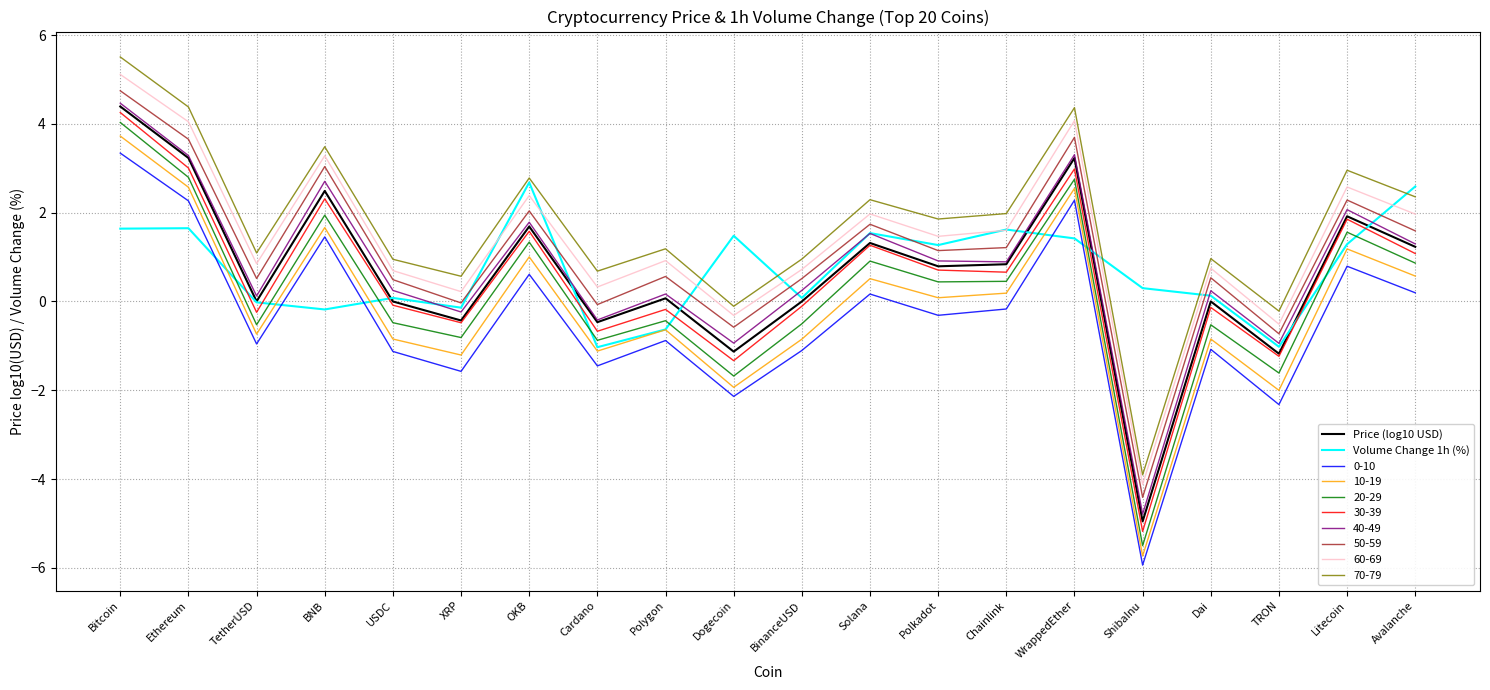

Which series has the widest spread of values?

20-29